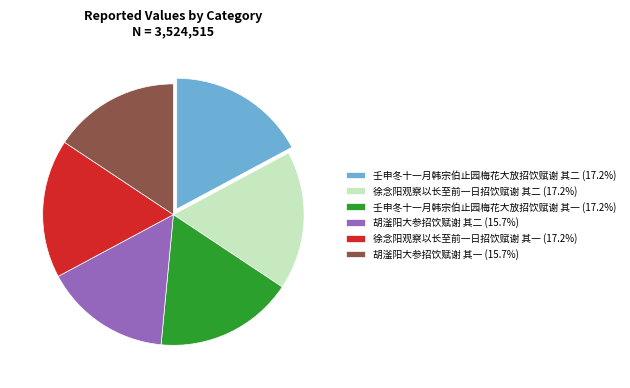

Is there a majority slice in this chart?

No